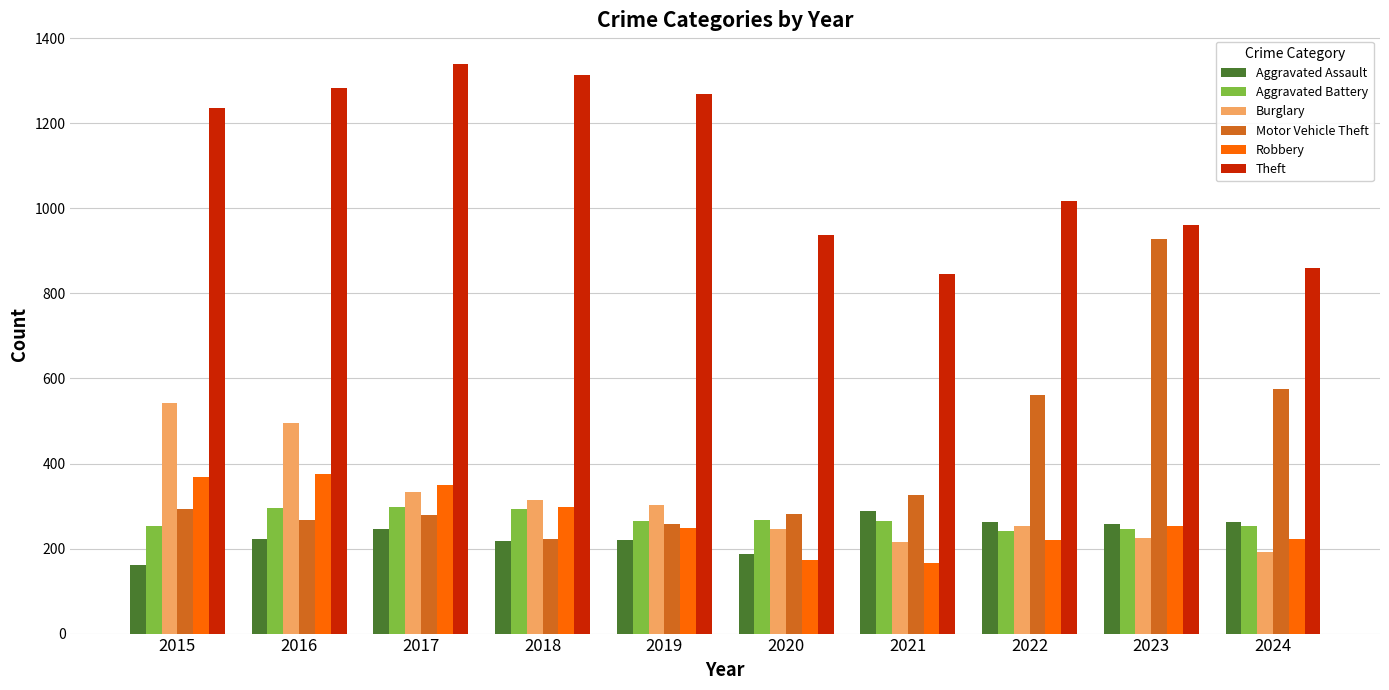

What are all the series names shown in the legend?

Aggravated Assault, Aggravated Battery, Burglary, Motor Vehicle Theft, Robbery, Theft